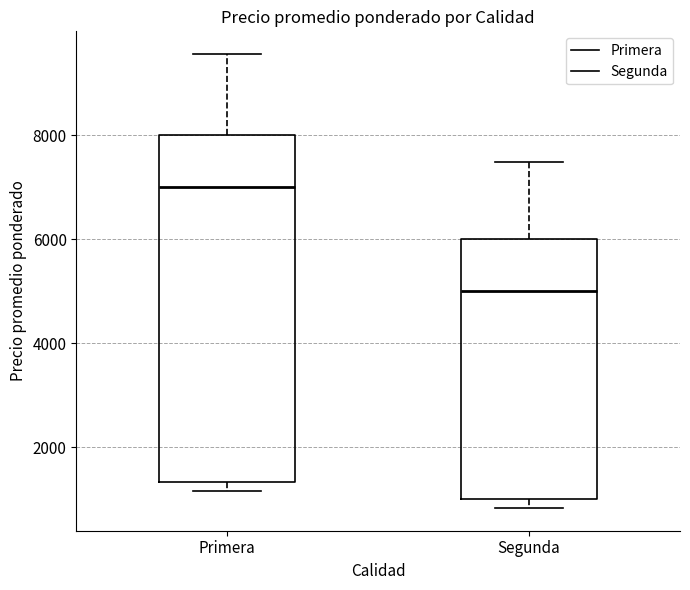

Which box's median line is the lowest?

Segunda